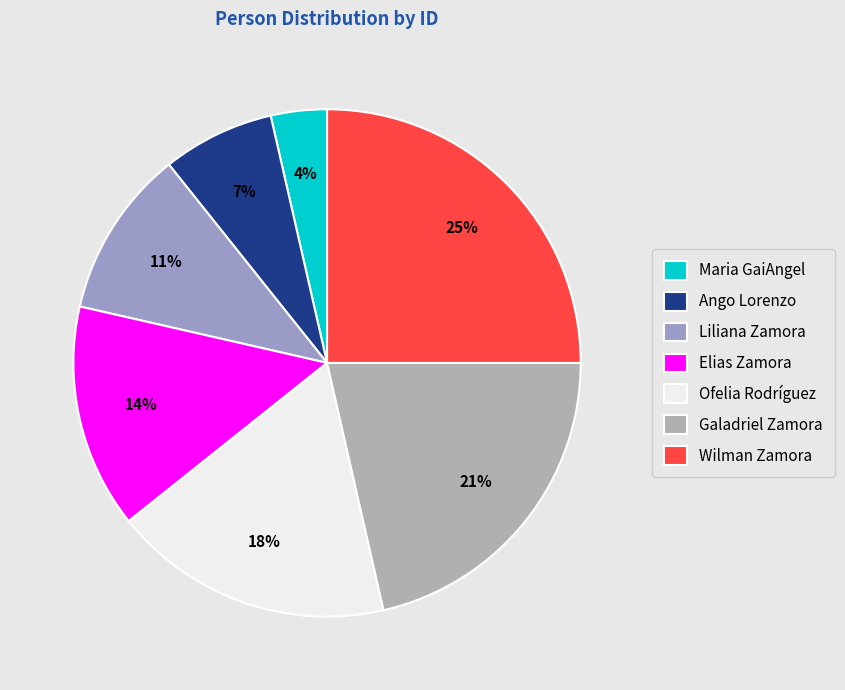

To the nearest percent, what is the average slice percentage?

14%